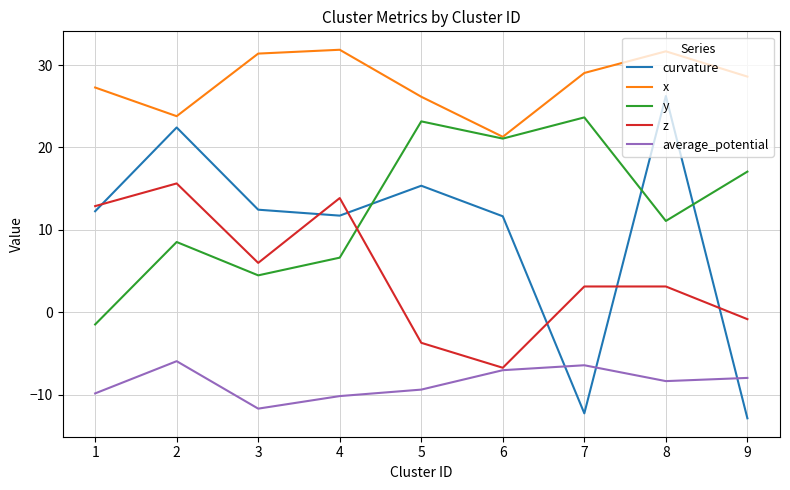

Which category has the highest value in the z series?

2